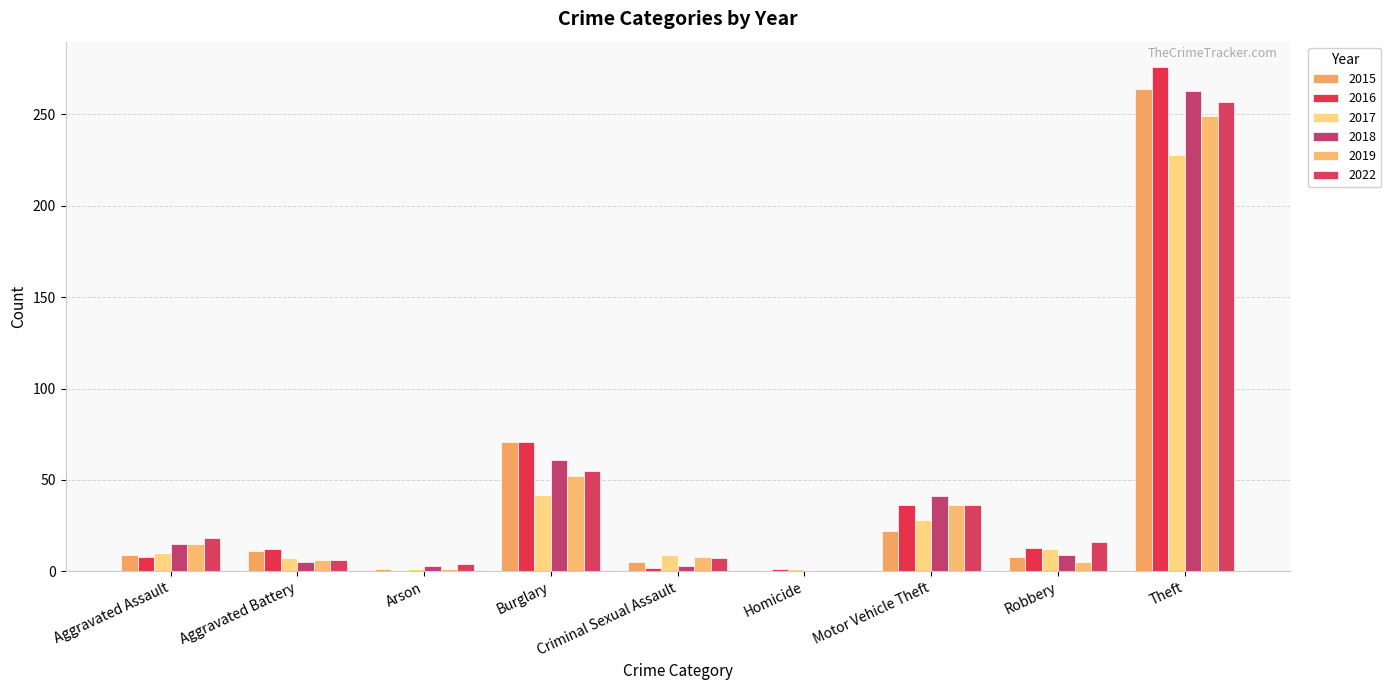

True or false: 2016 has a value of -135 at Arson.

False